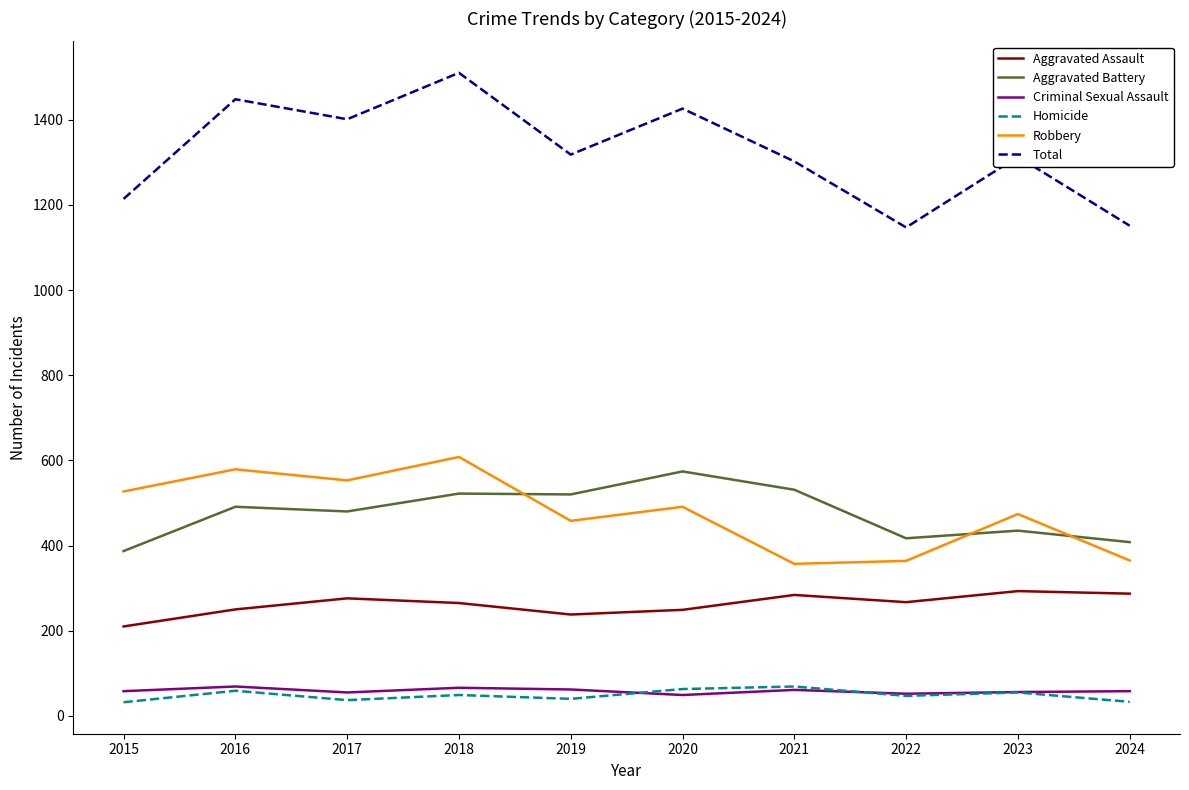

At how many categories does at least one series exceed 736?

10